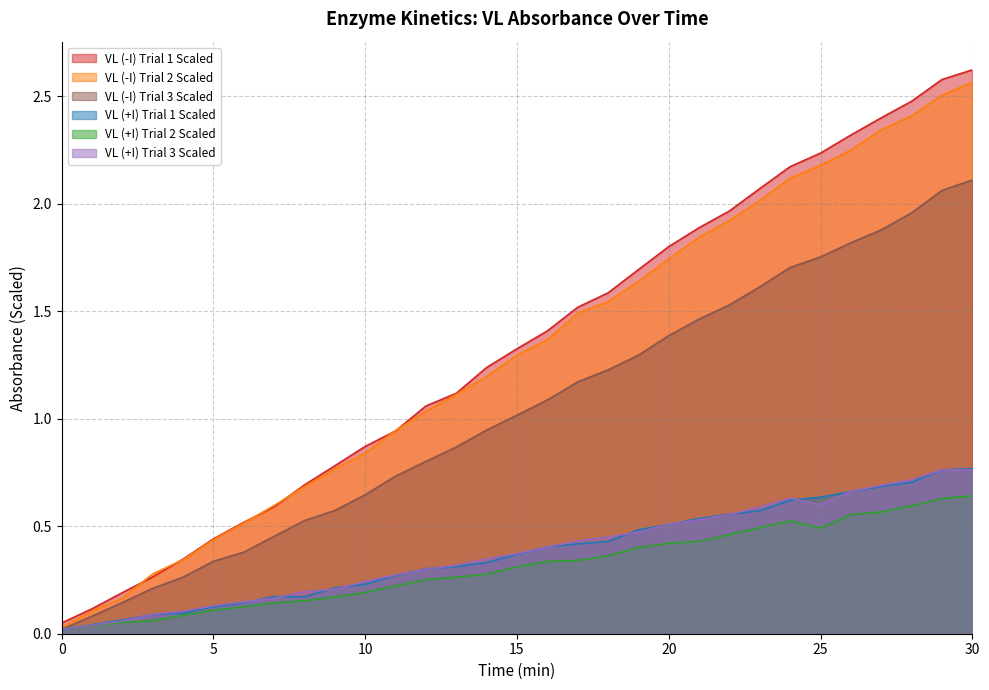

Which series has the largest range (max minus min)?

VL (-I) Trial 1 Scaled